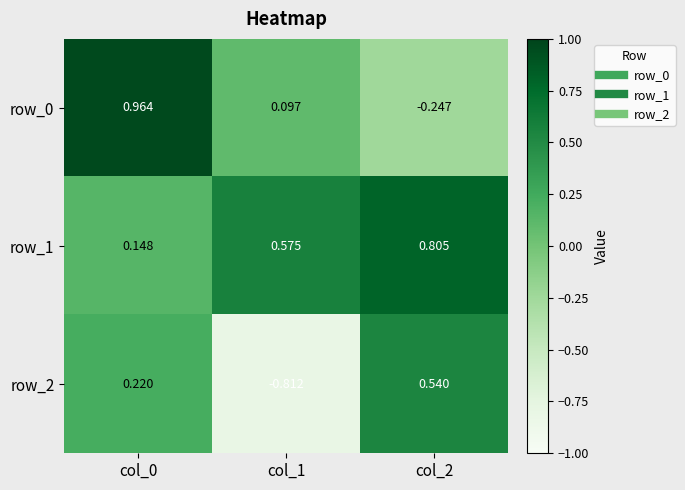

Is the value of row_2 at col_0 greater than the value of row_0 at col_0?

No